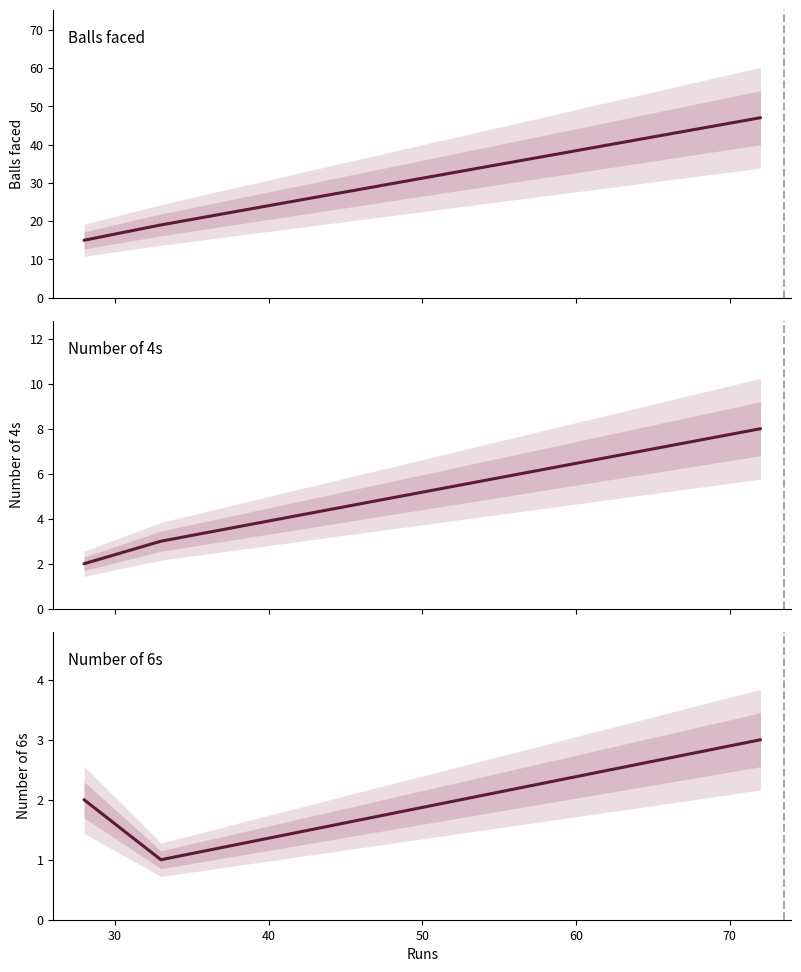

How many lines are shown in the chart?

3